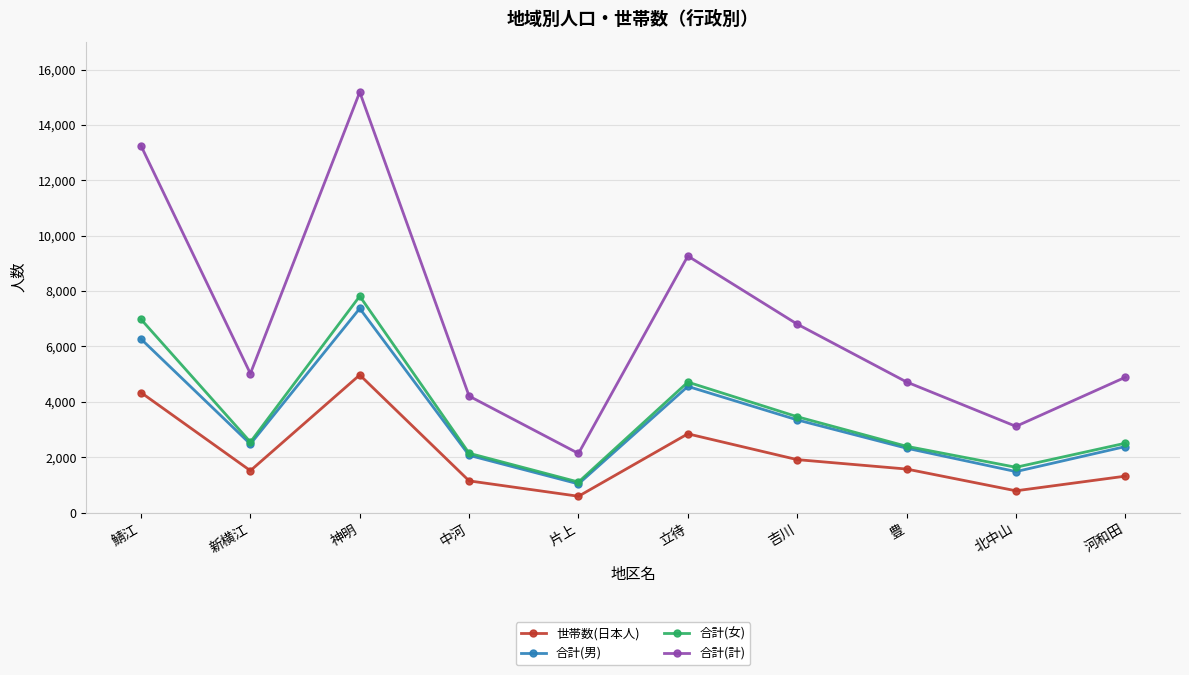

At which label is 世帯数(日本人) closest to 2778?

立待